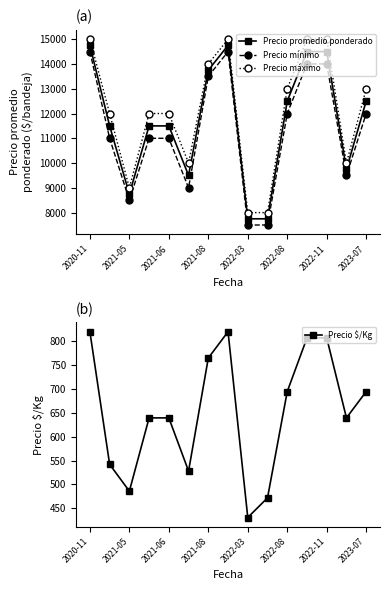

True or false: Precio mínimo and Precio máximo intersect in this chart.

False